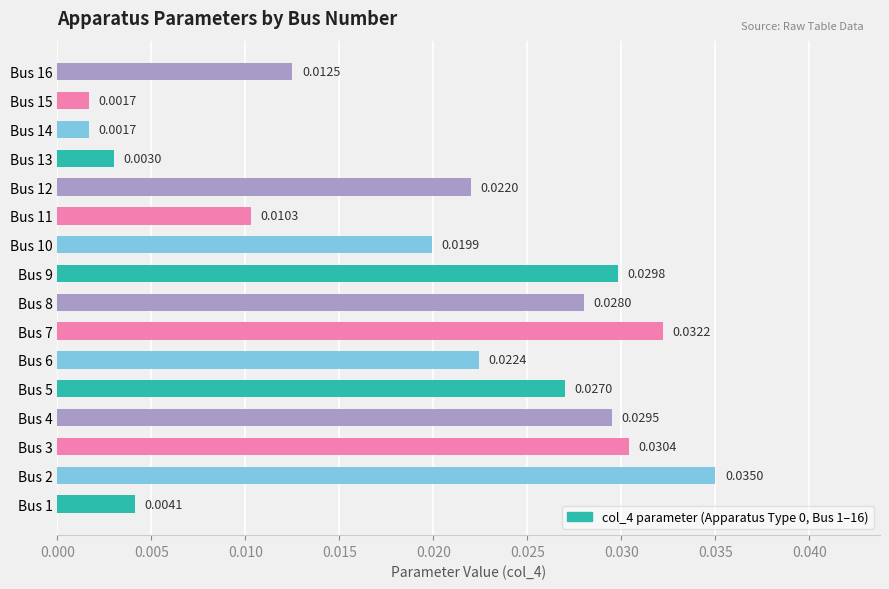

What is the sum of all values?

0.3